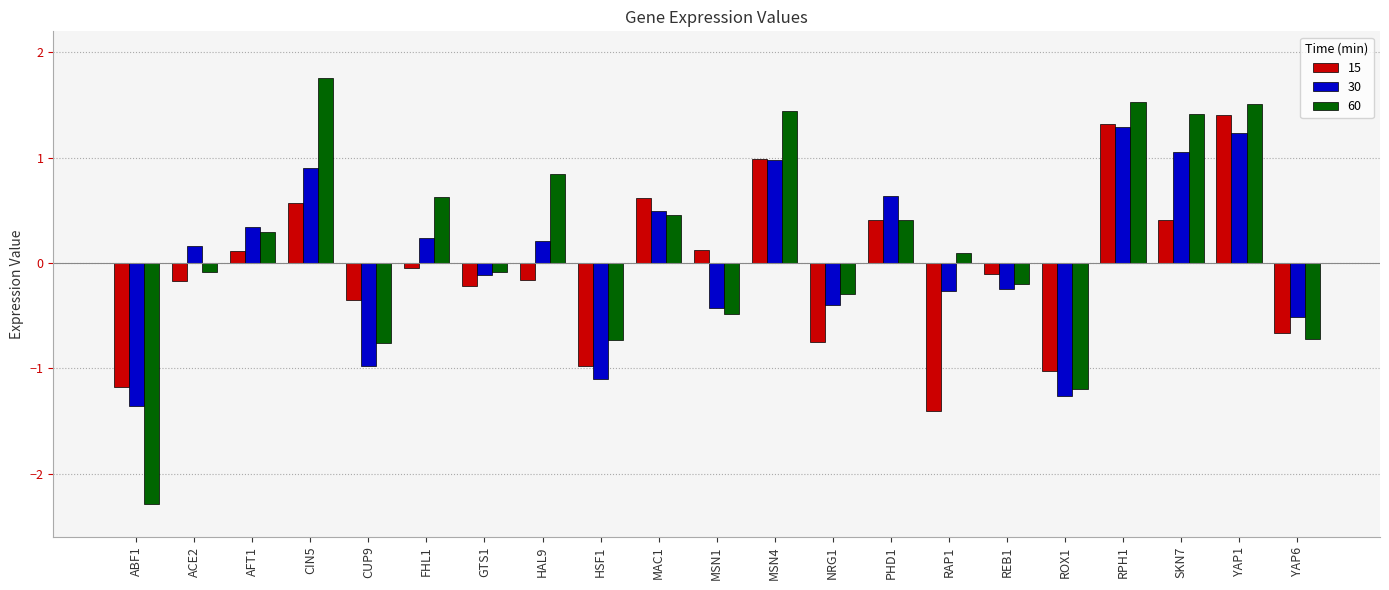

How many negative values does the 60 series have?

10